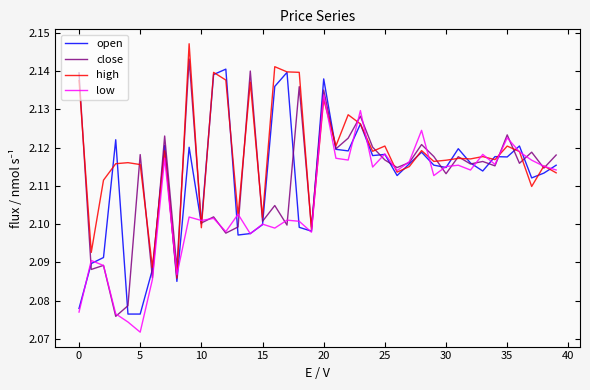

Which series has the largest total across all categories?

high